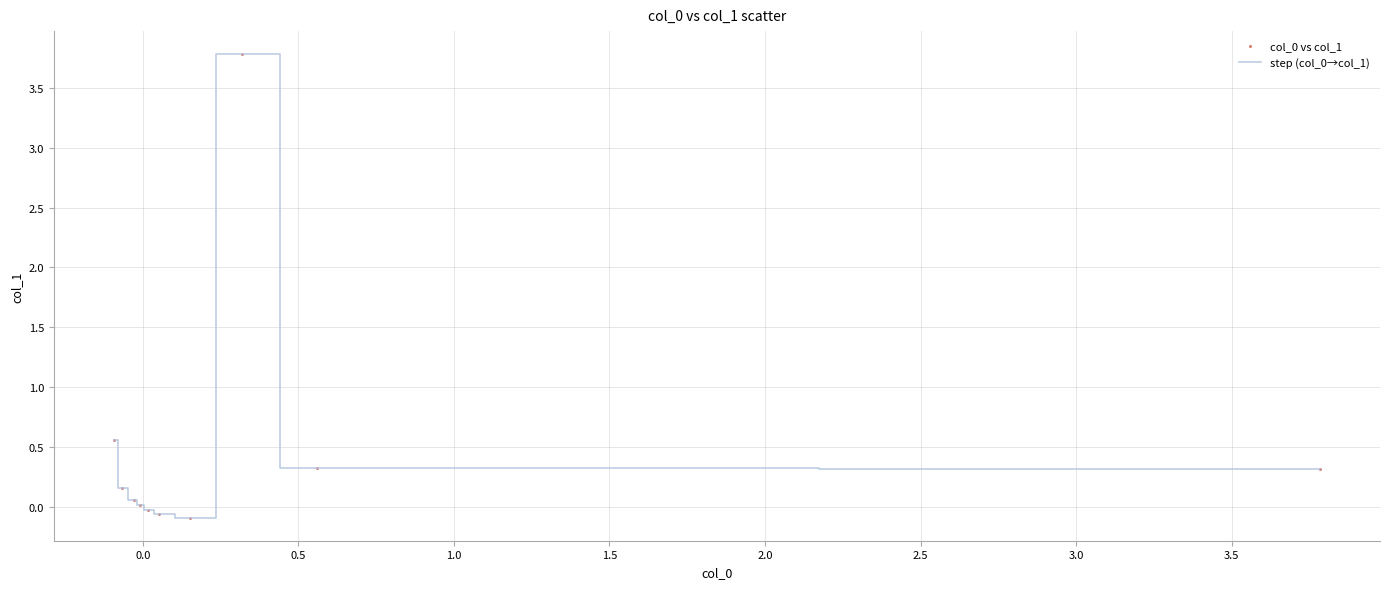

What is the maximum value shown in the chart?

3.8